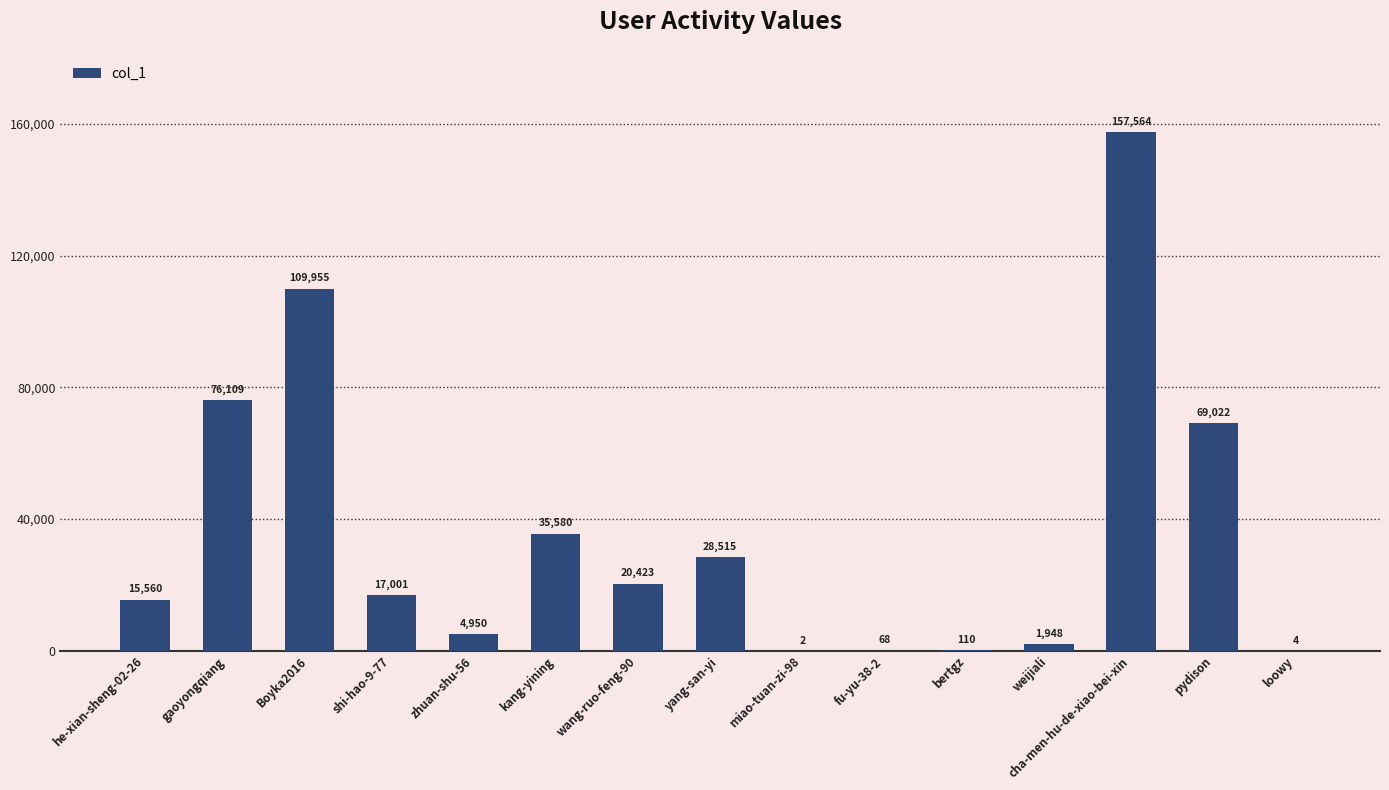

Read the value at cha-men-hu-de-xiao-bei-xin, to the nearest 100.

157600